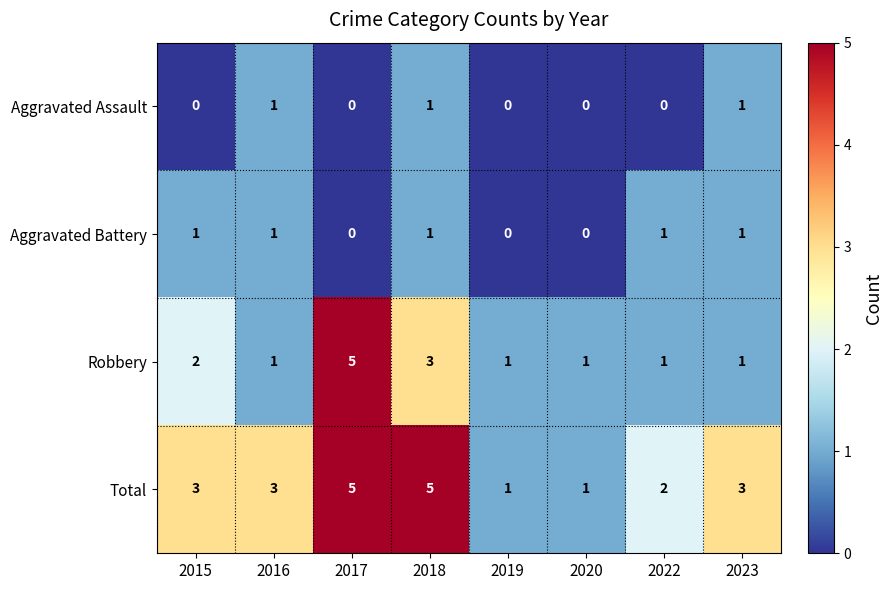

What is the difference between the second highest and minimum values in the Total series?

4